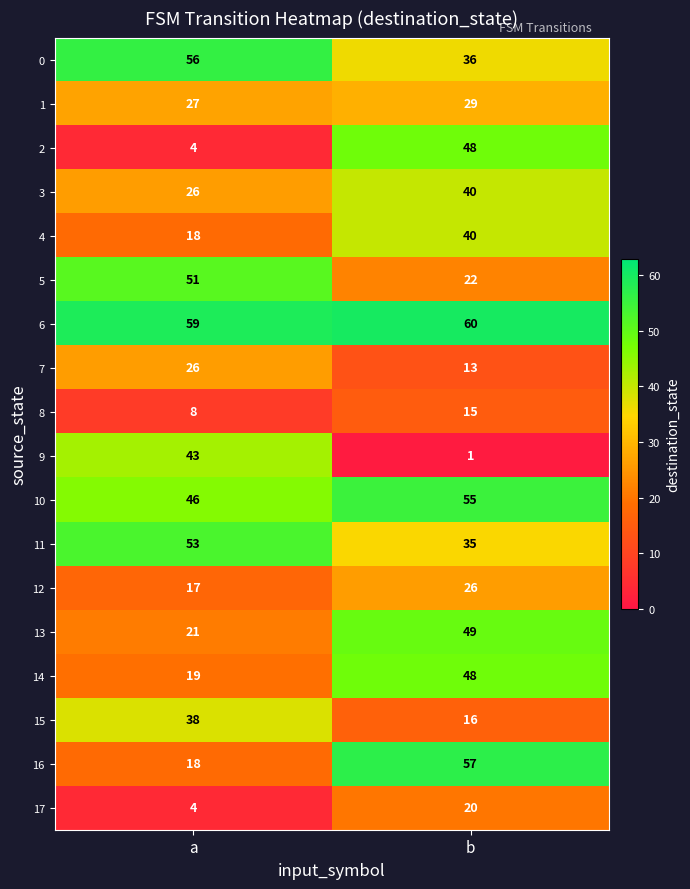

What is the spread (max minus min) of values at b?

59